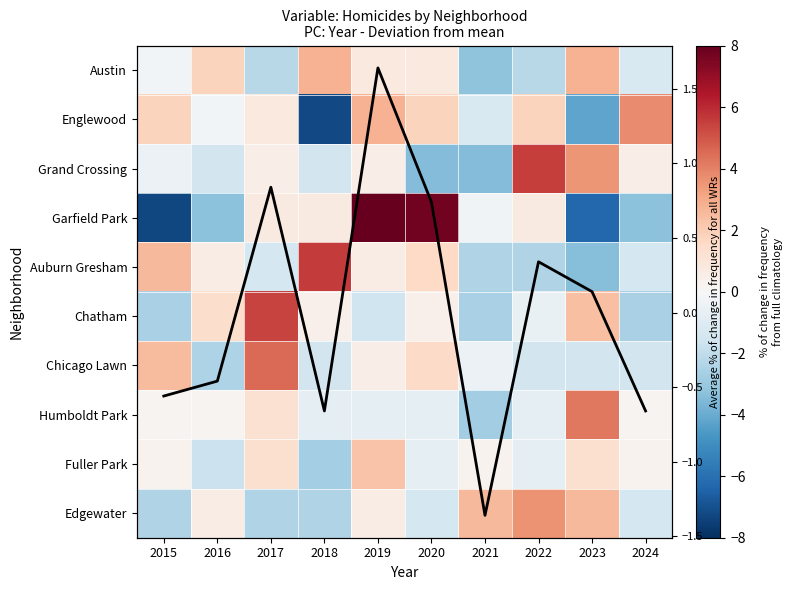

What is the difference between the maximum and minimum values in the Auburn Gresham series?

9.0